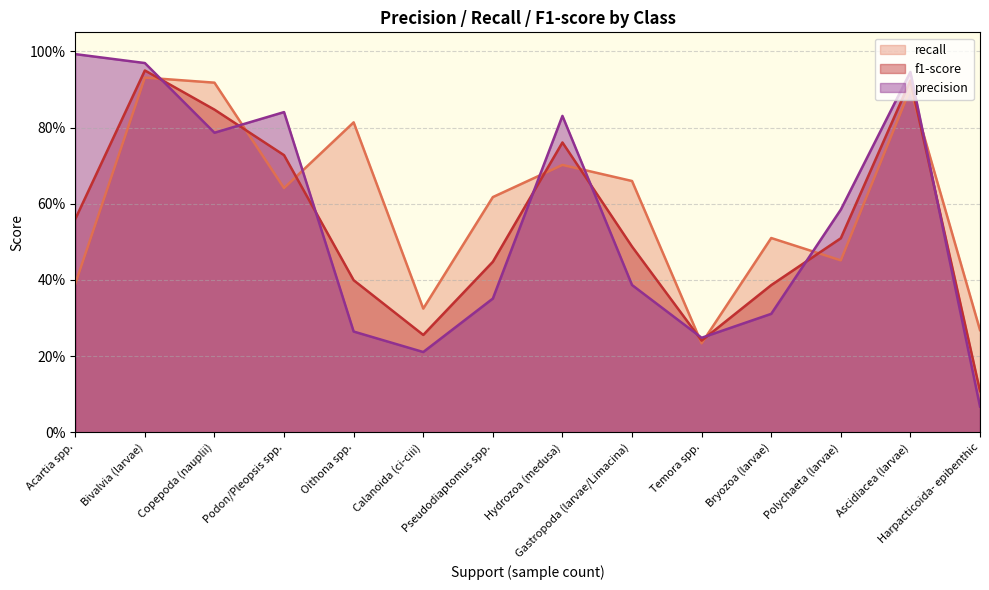

What is the average value of the recall series?

0.6